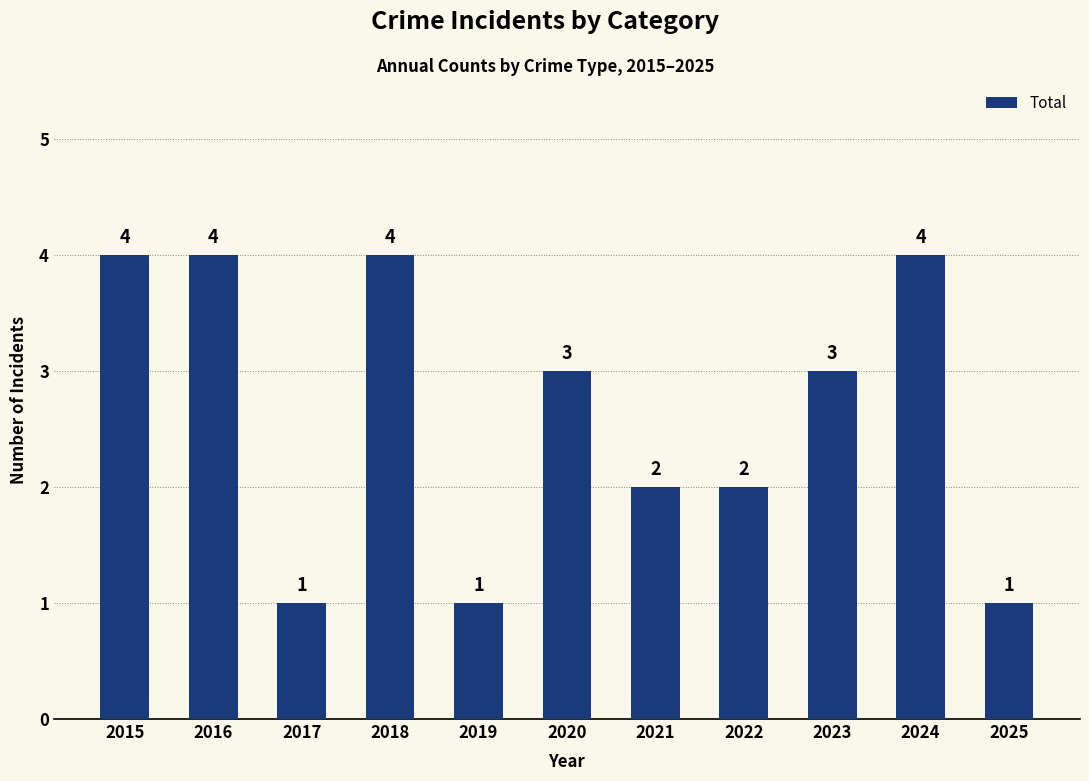

At which label does the data first exceed 3?

2015